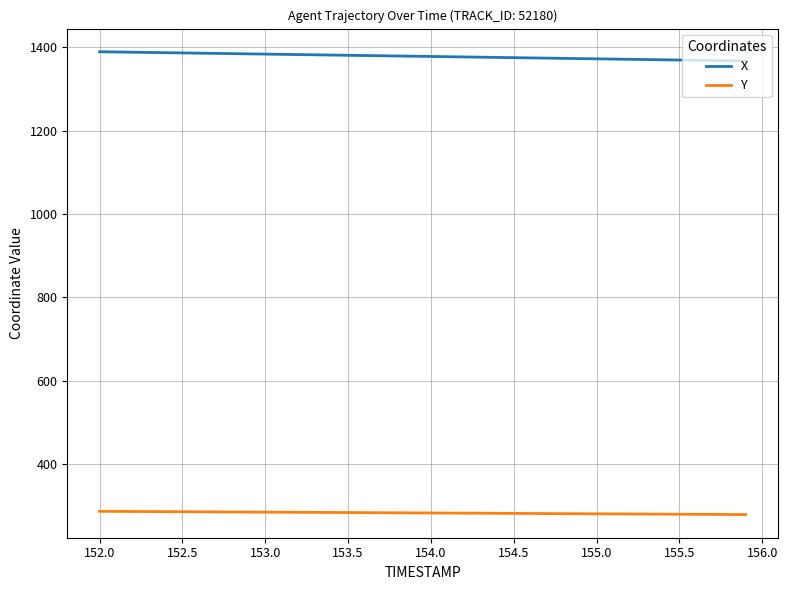

True or false: X and Y cross at least once.

False